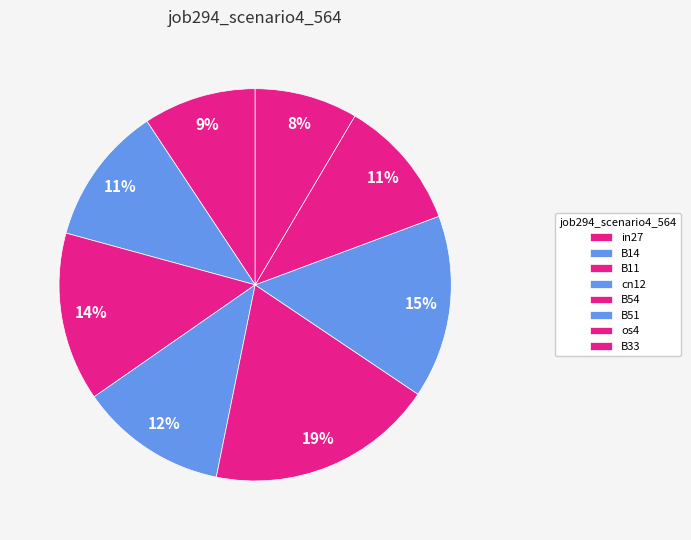

Between B11 and cn12, which is larger?

B11